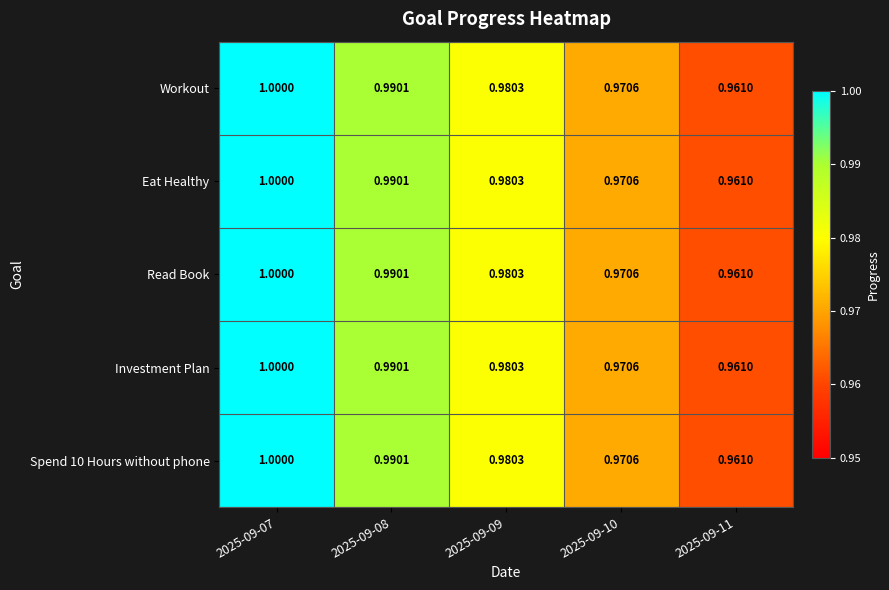

How many distinct data groups are displayed?

5